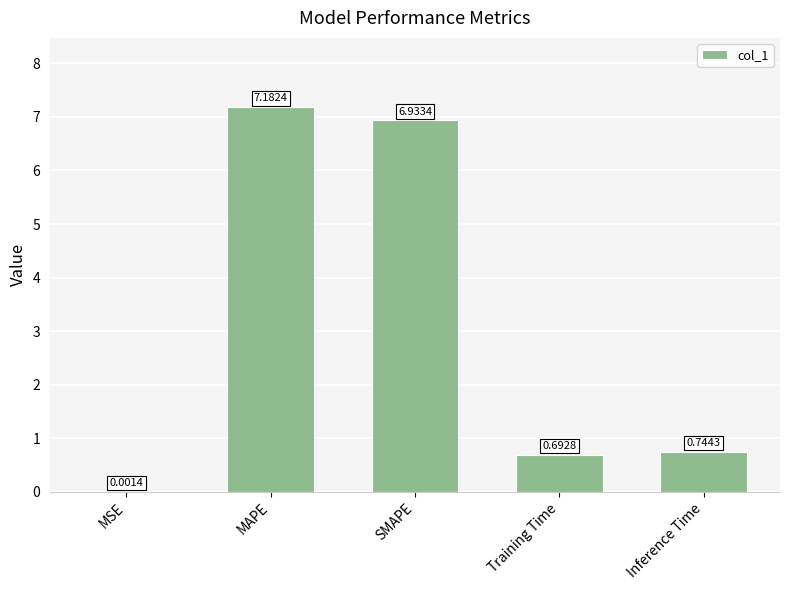

Which category has the highest value across all series?

MAPE